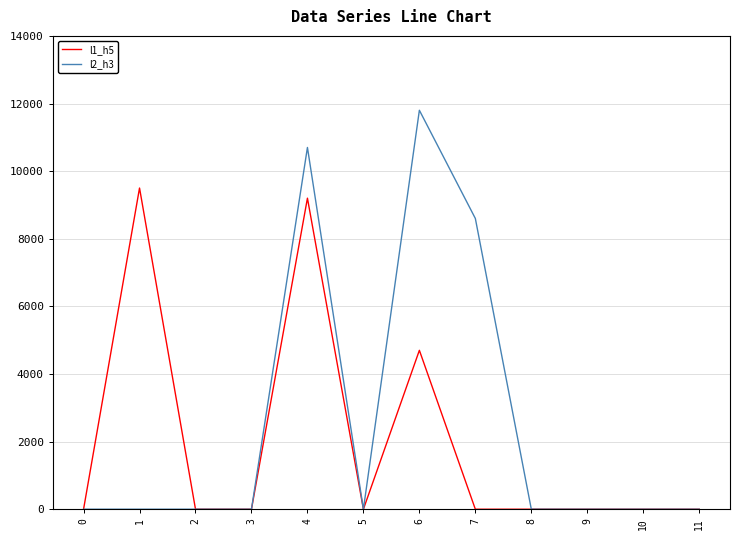

True or false: l1_h5 has more than 0 points higher than both neighbors.

True